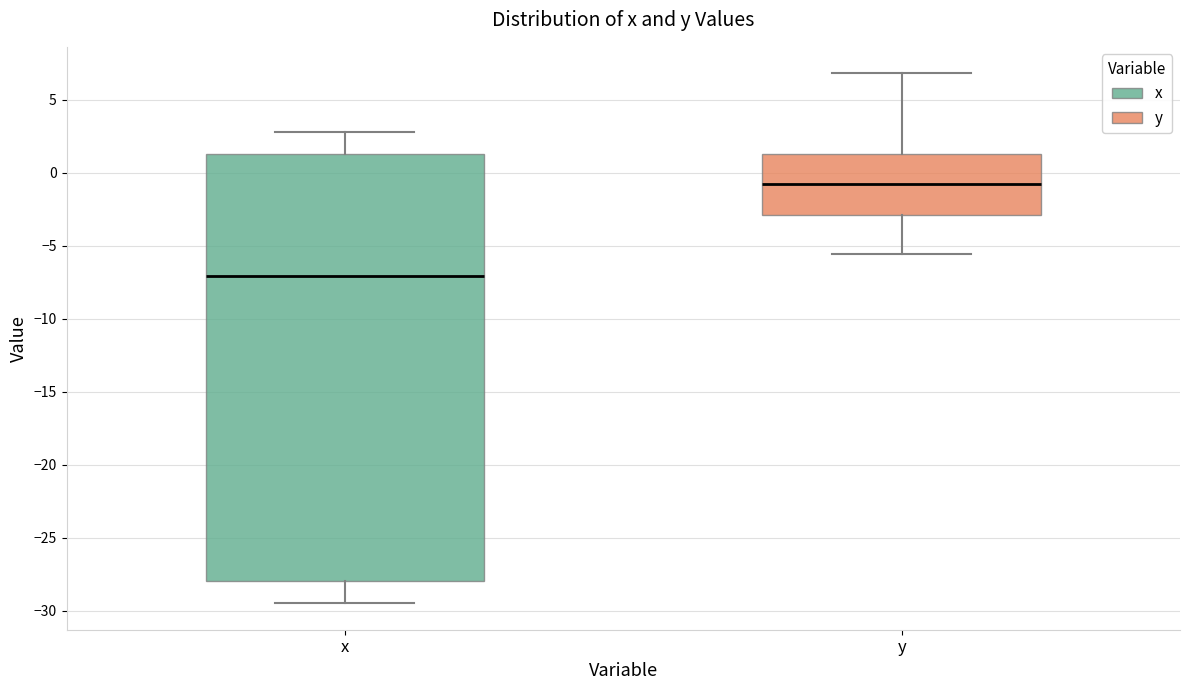

Reading left to right, read every box against the y-axis: the position of its median line, the range the box covers, and the ends of its whiskers. The values are not printed on the chart, so give them approximately, as read against the axis.

x: median -7.0, box -28.0 to 1.5, whiskers -29.5 to 3.0
y: median -0.5, box -3.0 to 1.5, whiskers -5.5 to 7.0